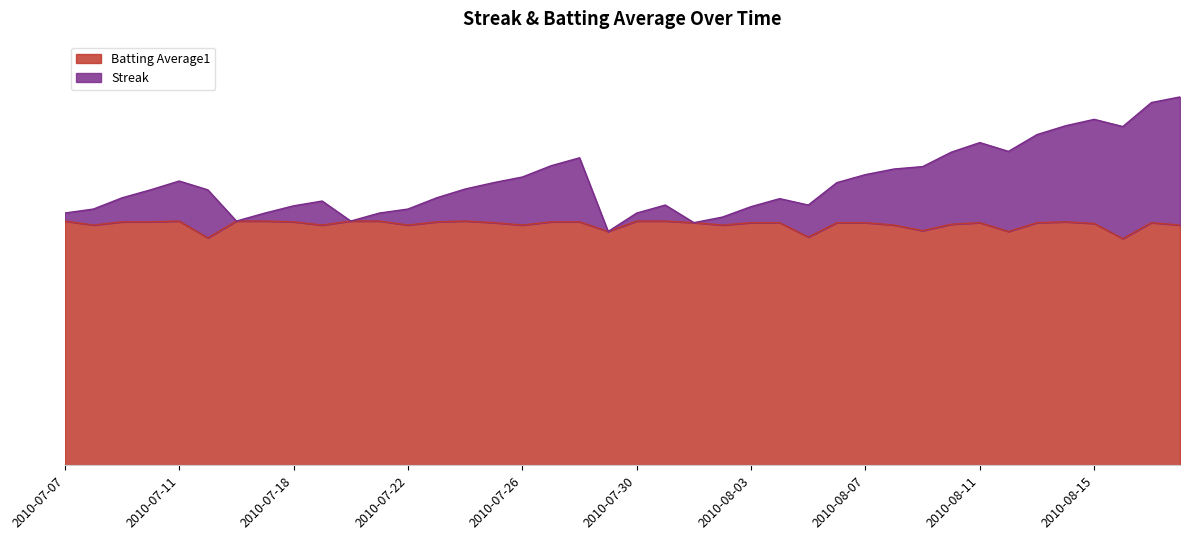

Is it true that Streak equals 37.0 at 2010-08-08?

True